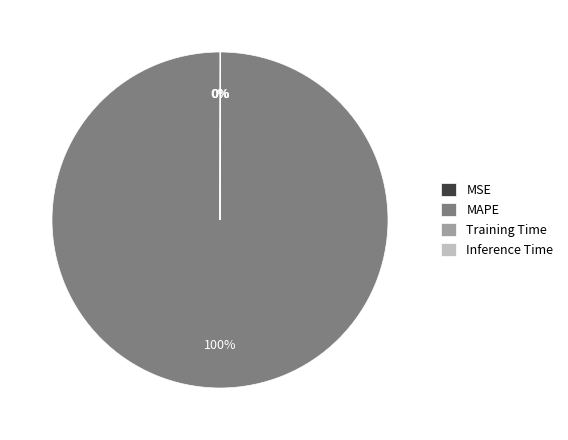

To the nearest percent, what is the difference between the largest and smallest slice percentages?

100%